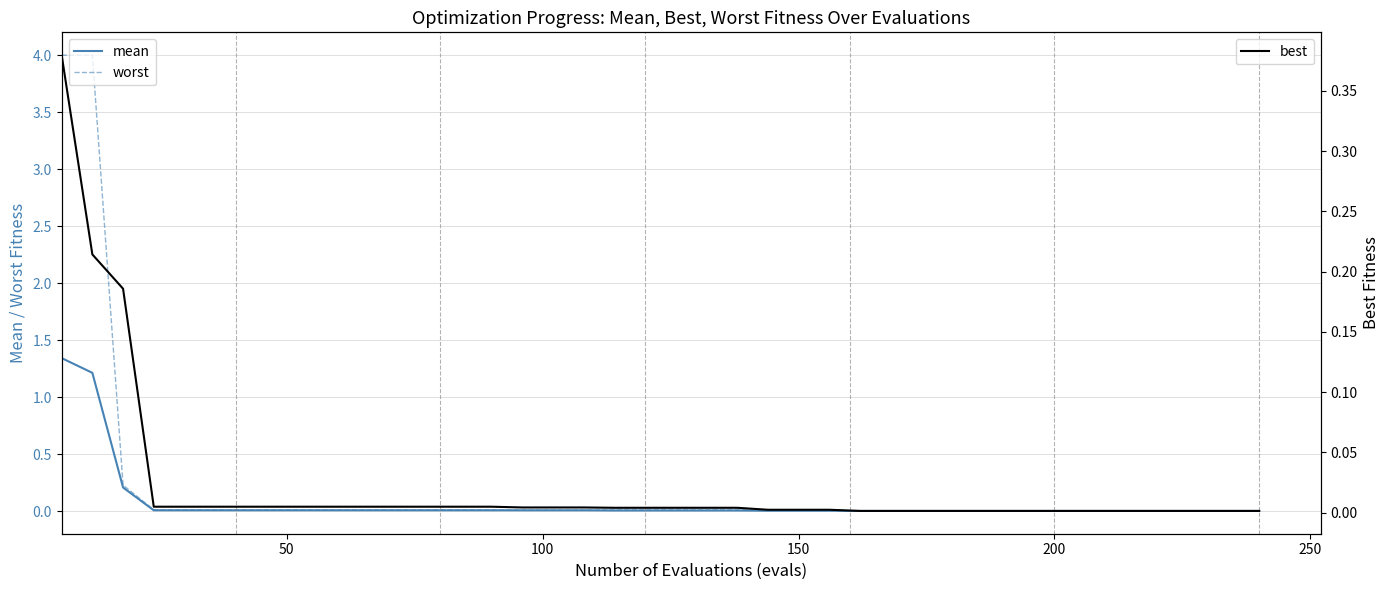

What is the highest value of the mean series?

1.3